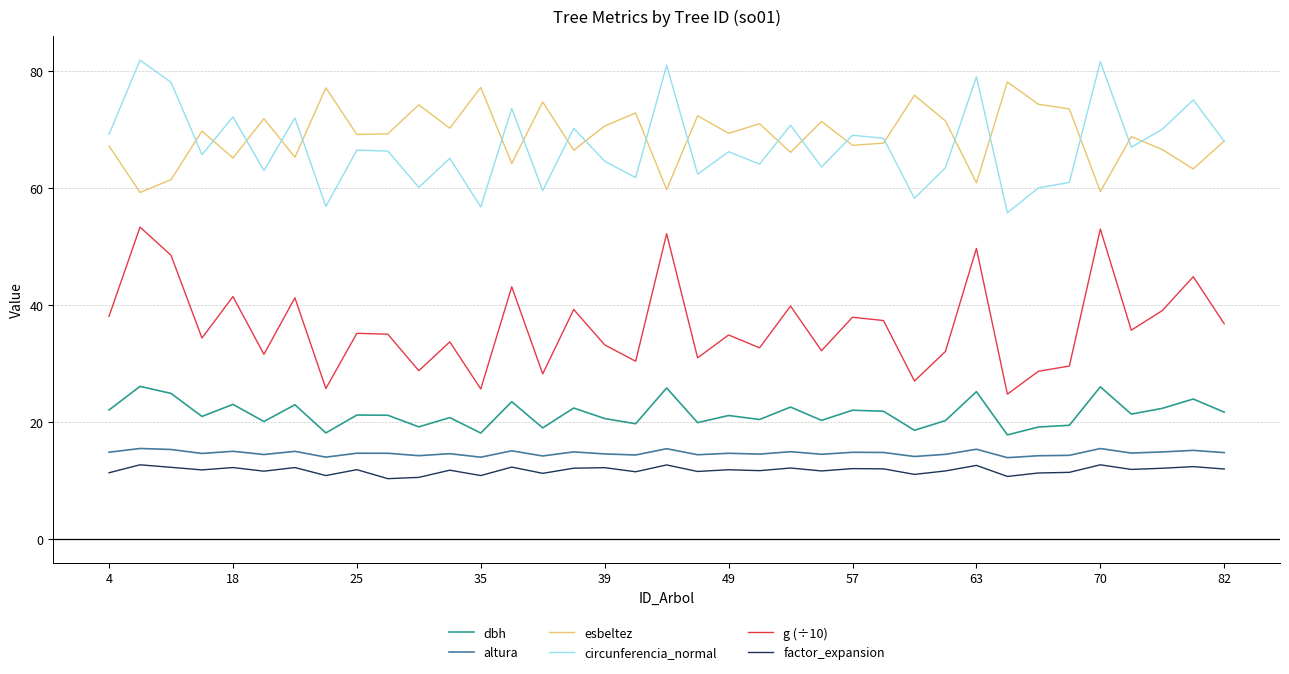

What is the difference between the maximum and minimum values in the g (÷10) series?

28.6